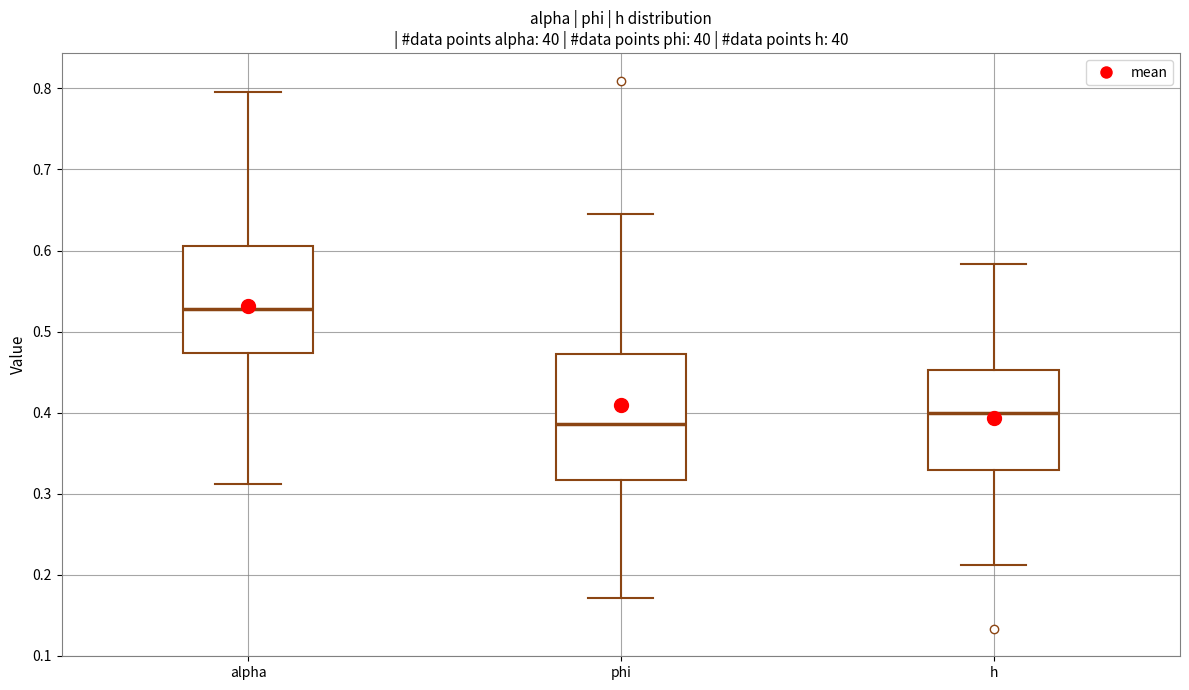

Reading left to right, transcribe this box plot: for each box, give where its median line is, the range the box spans, and where its two whiskers end, as read against the y-axis. The values are not printed on the chart, so give them approximately, as read against the axis.

alpha: median 0.53, box 0.47 to 0.61, whiskers 0.31 to 0.80
phi: median 0.39, box 0.32 to 0.47, whiskers 0.17 to 0.65
h: median 0.40, box 0.33 to 0.45, whiskers 0.21 to 0.58